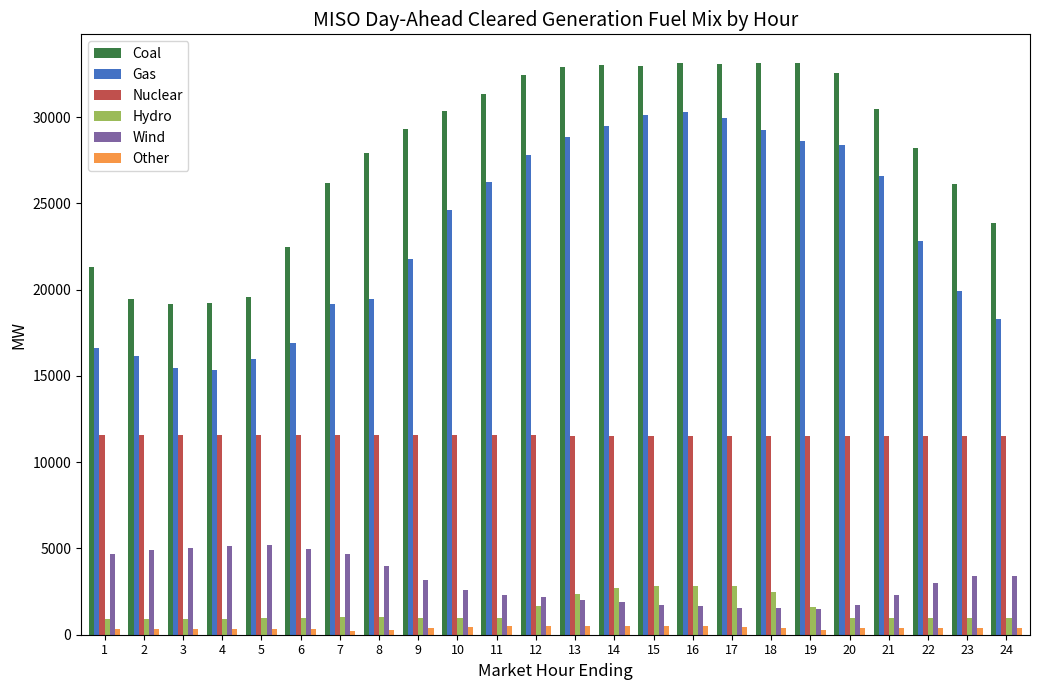

The Hydro series shows 2830.4 at 16. True or false?

True